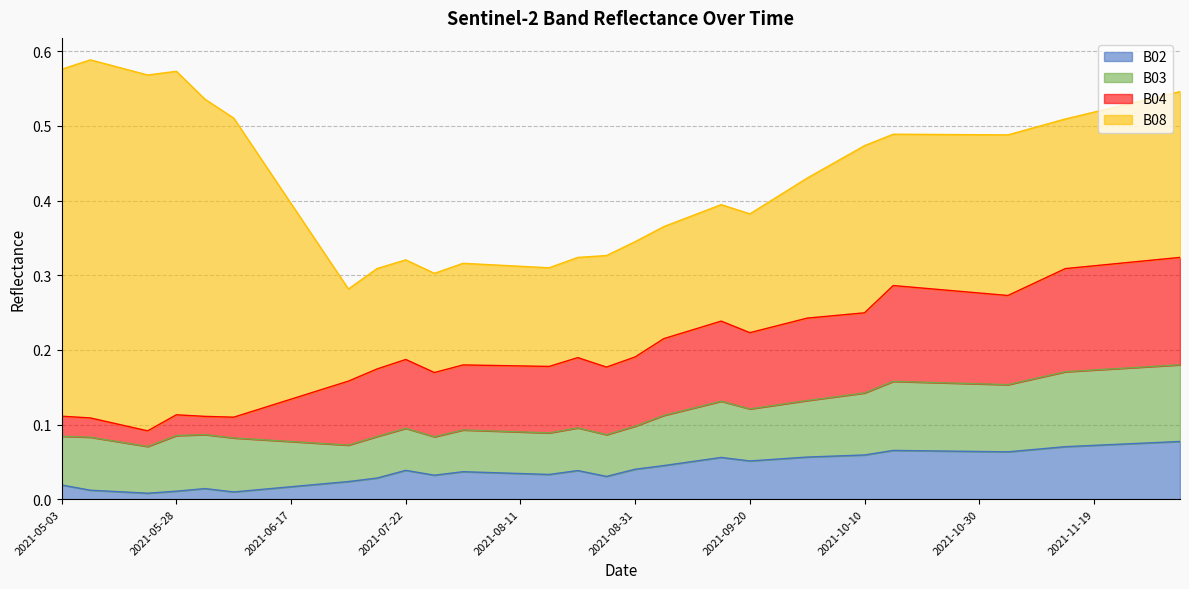

What position from the right is 2021-06-02?

35